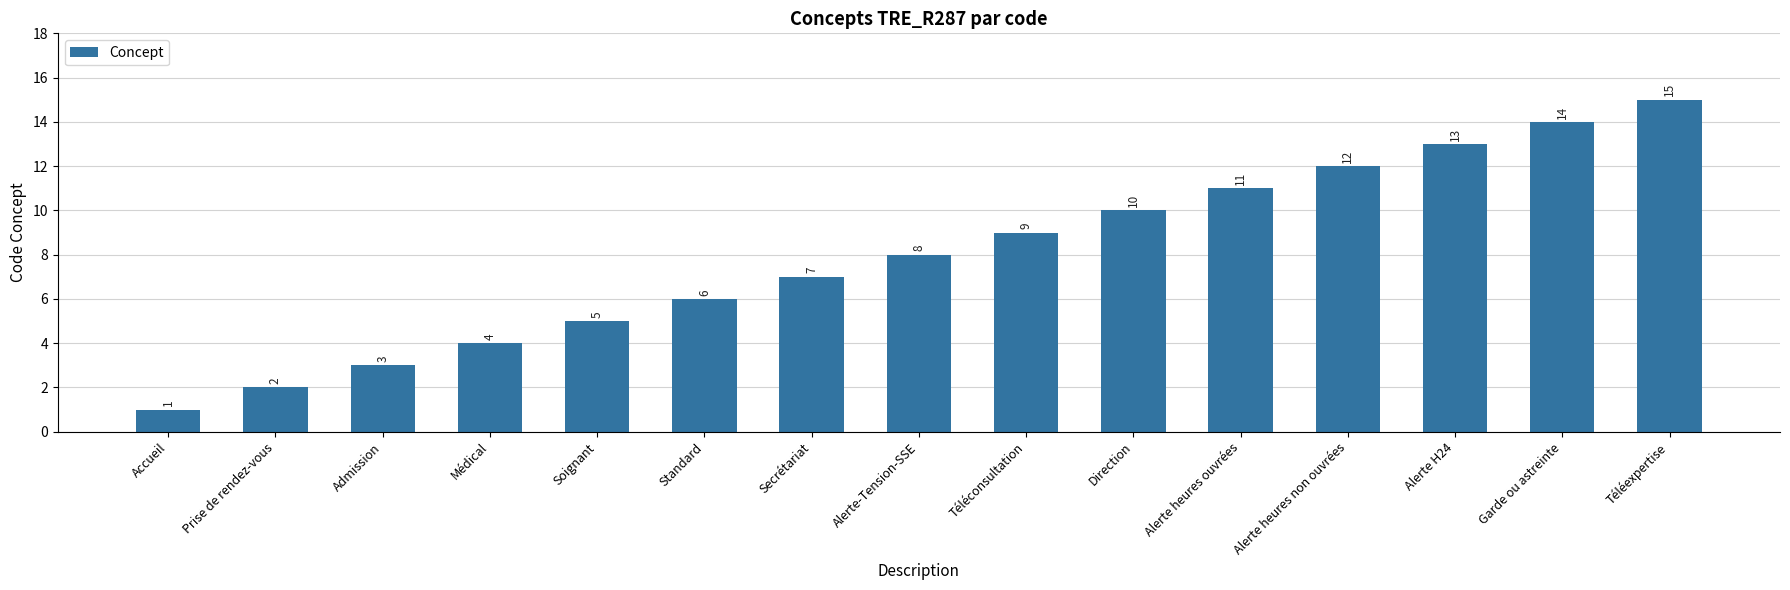

Which has a higher value, Standard or Médical?

Standard